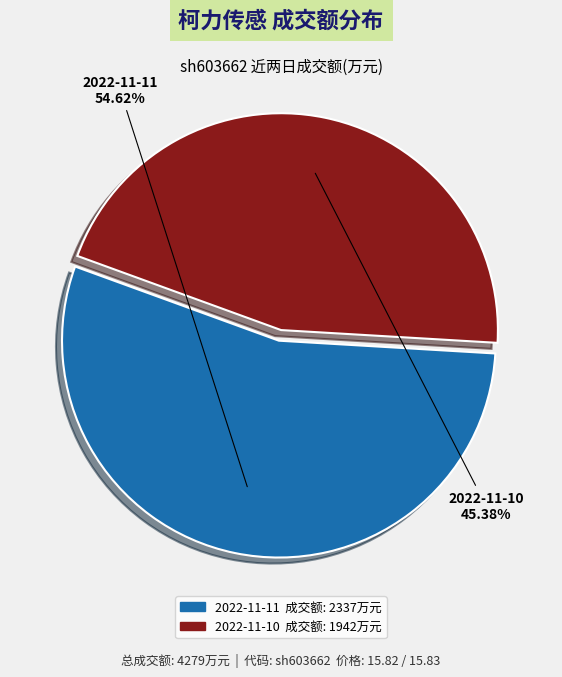

To the nearest percent, what is the difference between the largest and smallest slice percentages?

9%